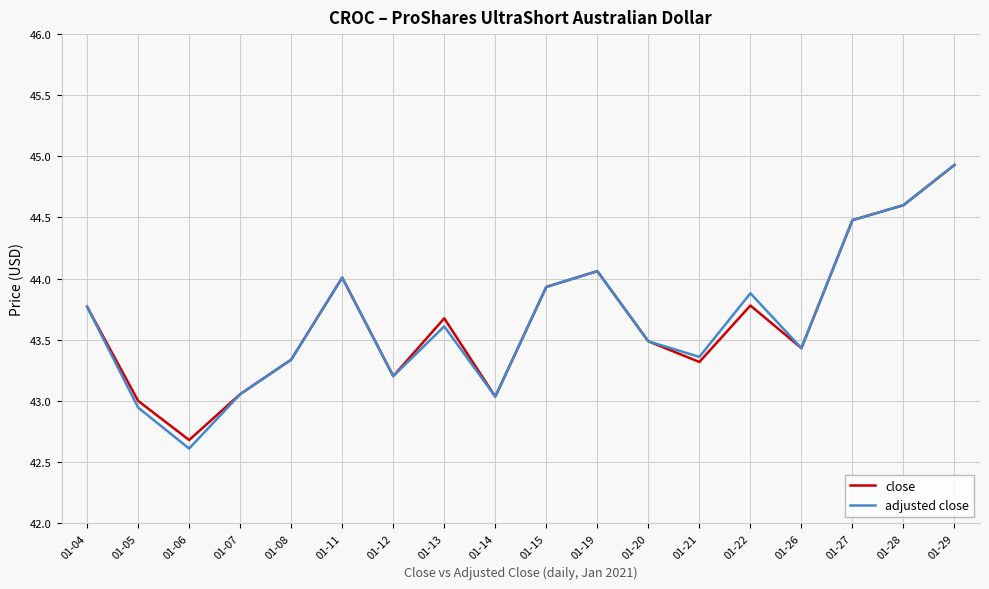

At which category is the sum across all series the highest?

01-29